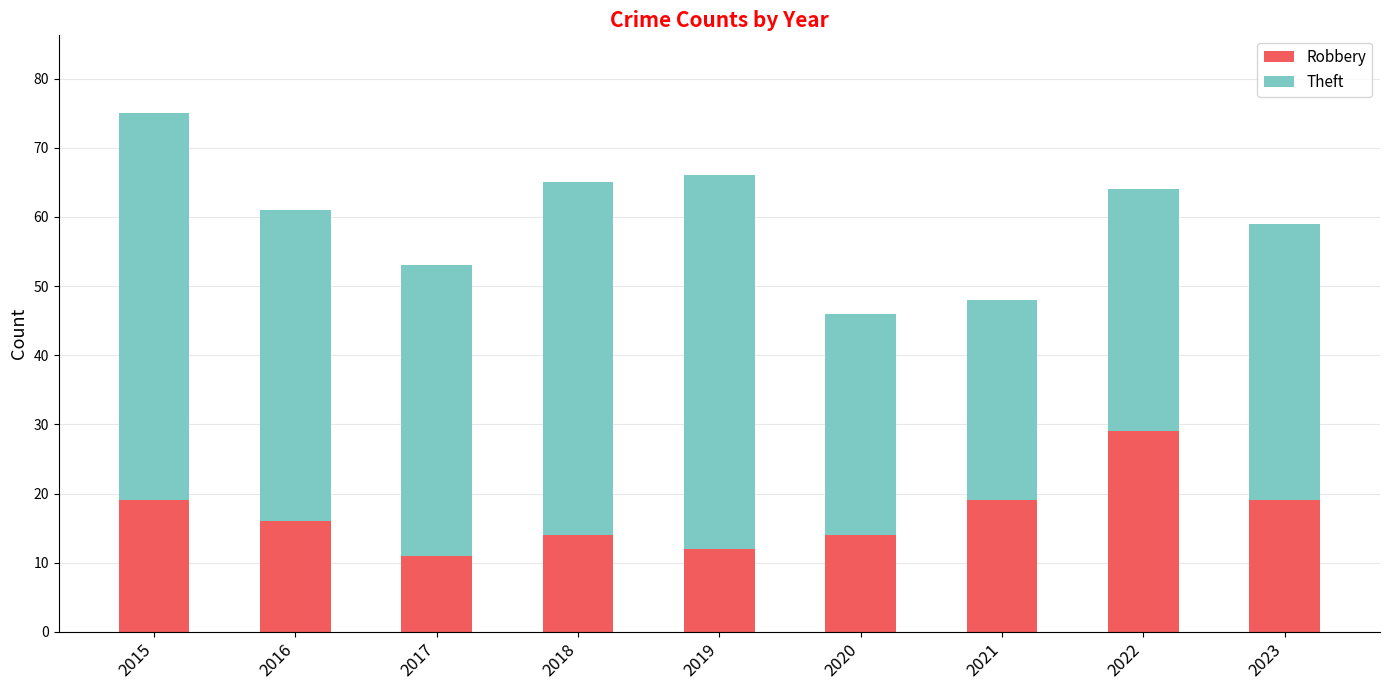

What is the sum of all Robbery values?

153